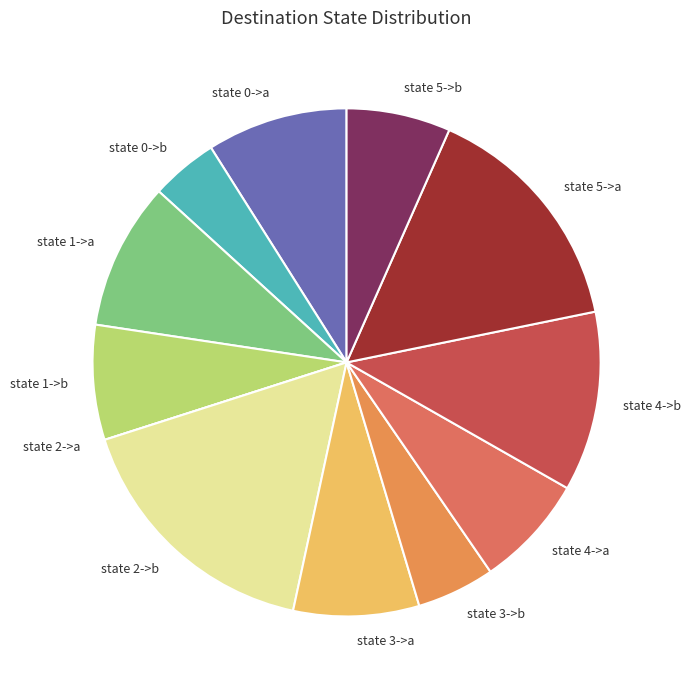

Do state 1->a and state 2->b together represent more than half of the pie?

No